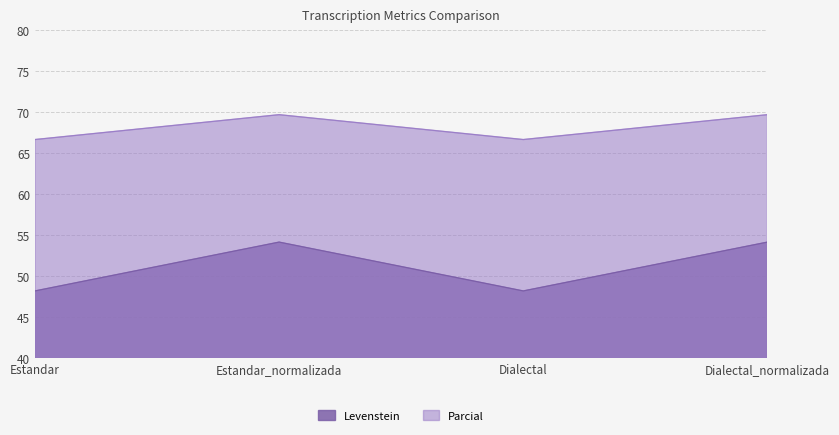

True or false: Parcial and Levenstein intersect in this chart.

False